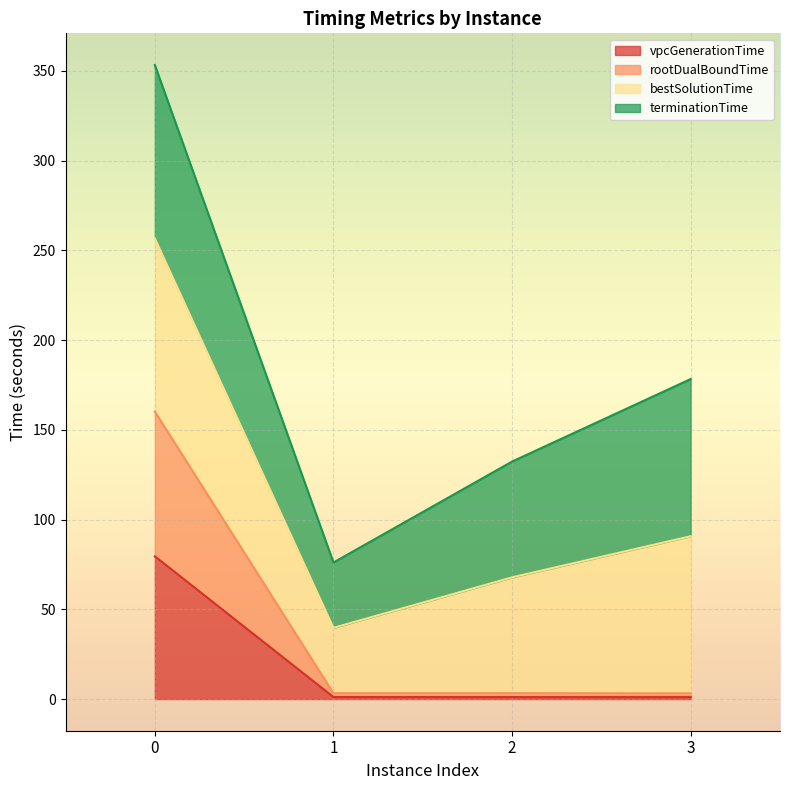

Which series has the widest spread of values?

rootDualBoundTime